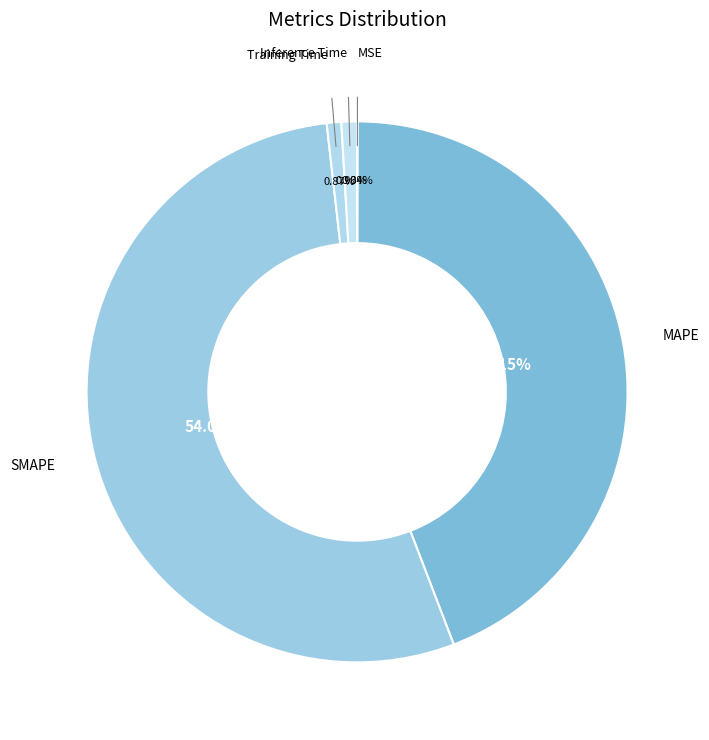

To the nearest percent, what is the difference between the SMAPE and Inference Time slice percentages?

53%